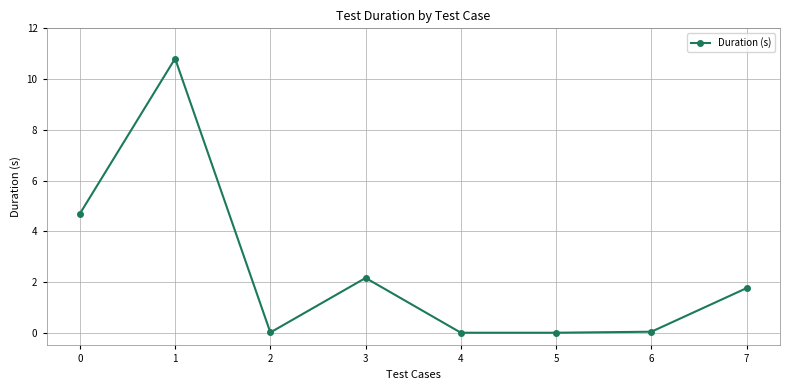

Is this an area chart (filled region under the line)?

No